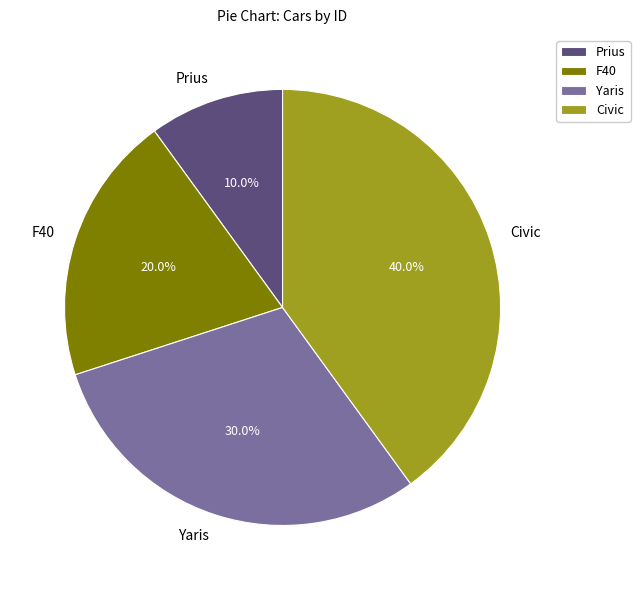

What percentage is NOT represented by Civic?

60.0%